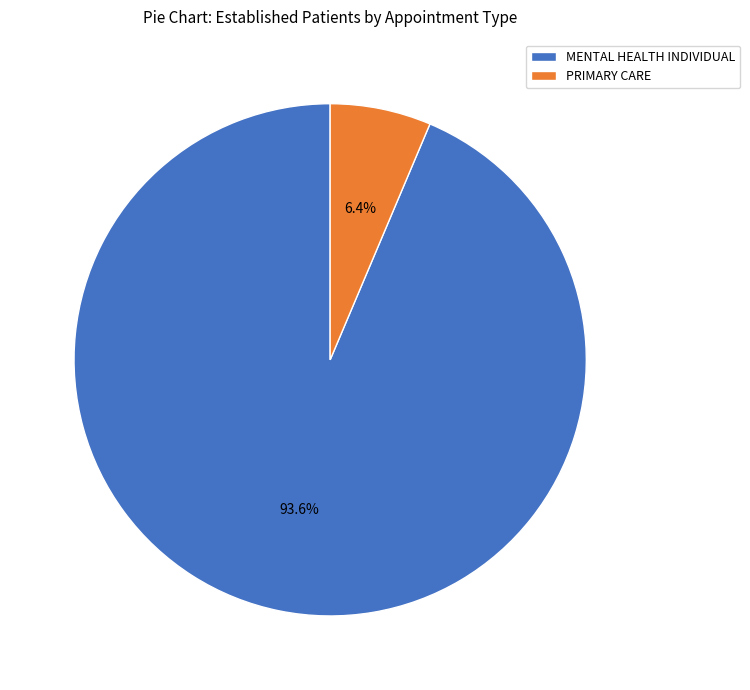

What is the largest slice in the pie chart?

MENTAL HEALTH INDIVIDUAL